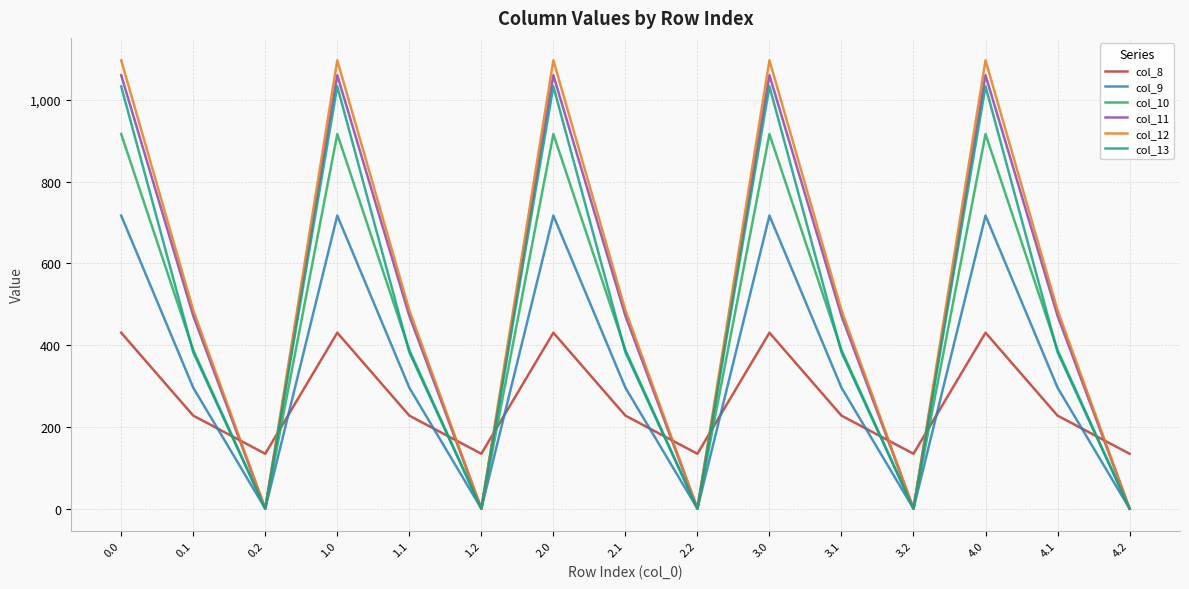

The col_9 series shows 295.9 at 1.1. True or false?

True